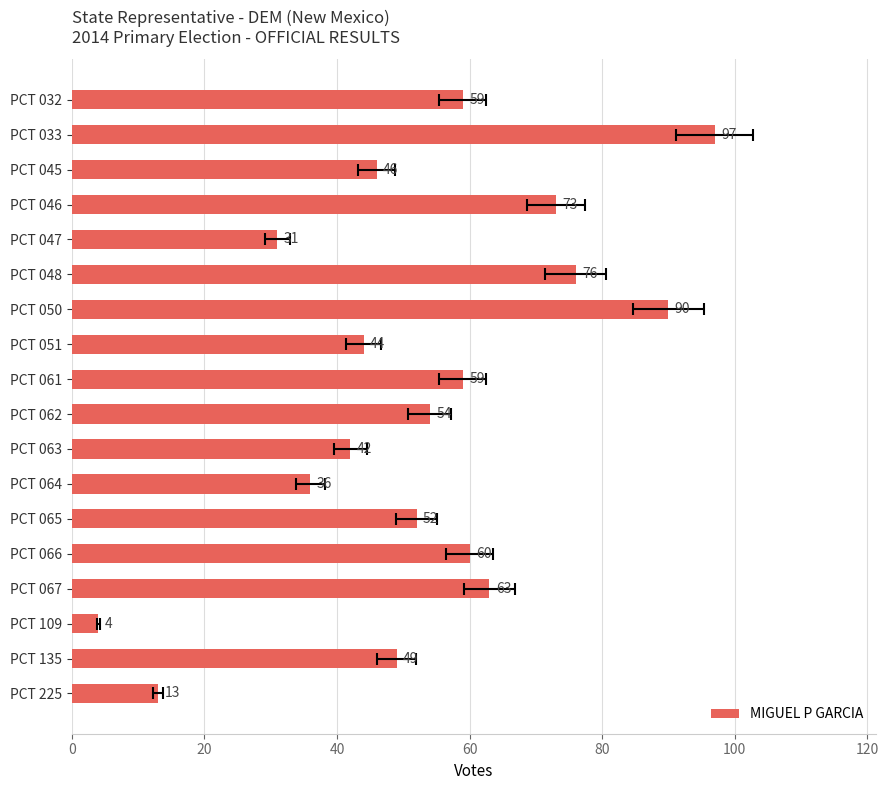

How many bars are there in total?

18